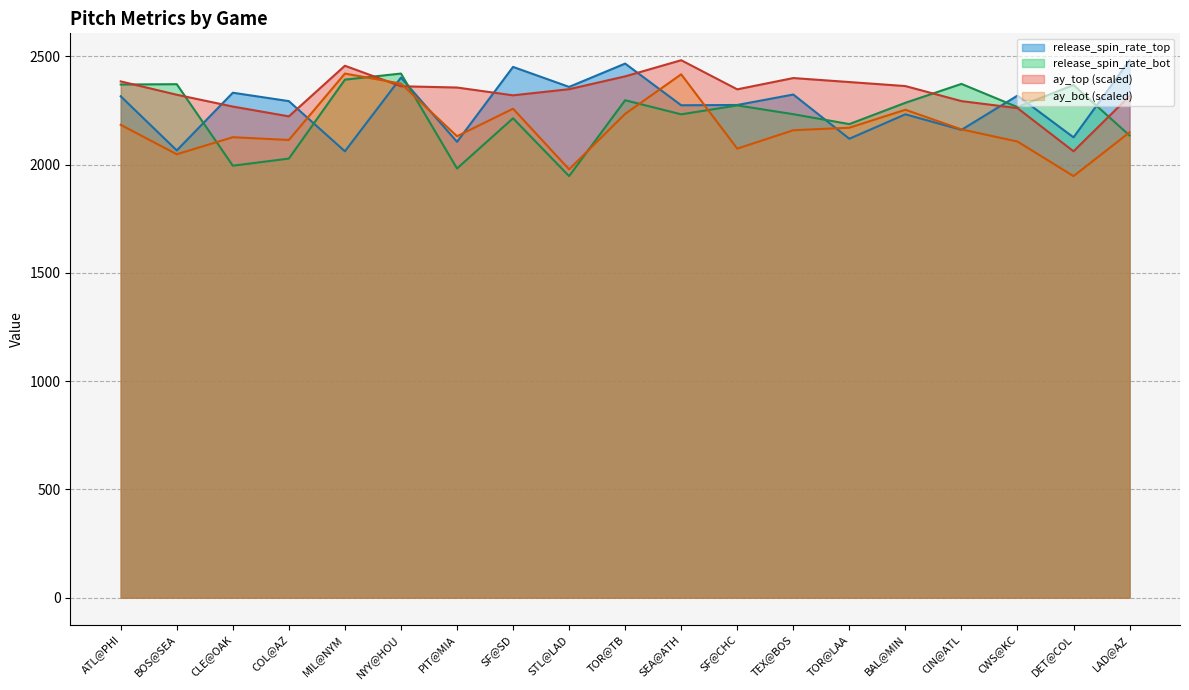

Count the number of data series in this chart.

4